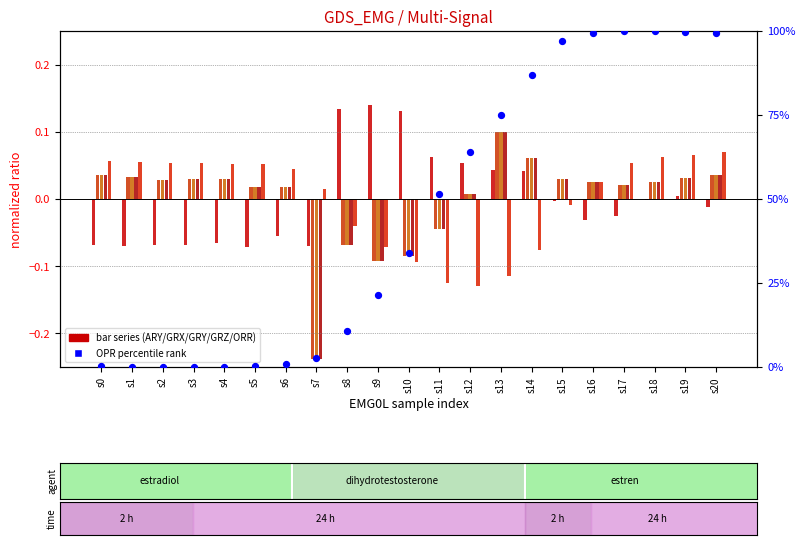

At how many categories does at least one series exceed 0?

21